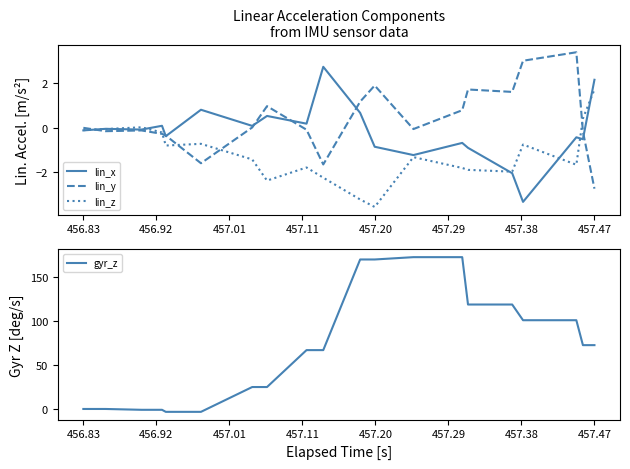

Is it true that gyr_z equals 72.4 at 457.47?

True